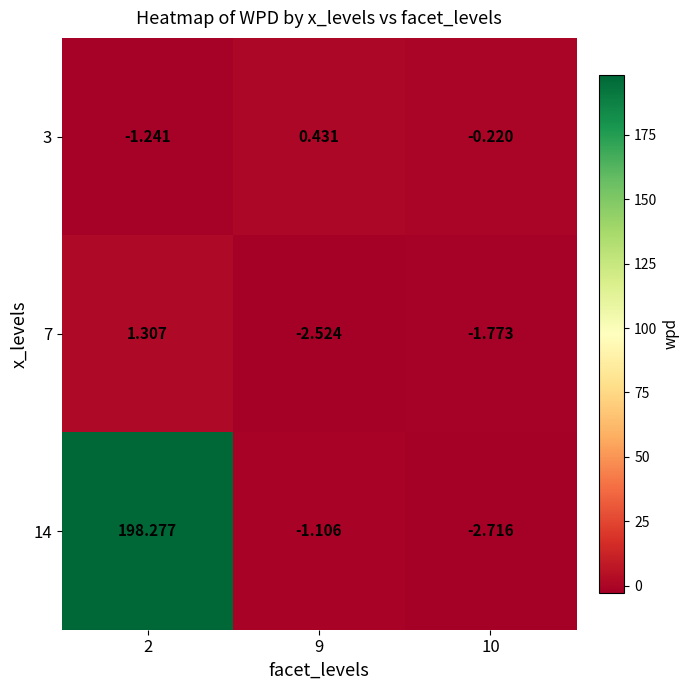

Is the value of 7 at 10 greater than the value of 14 at 9?

No